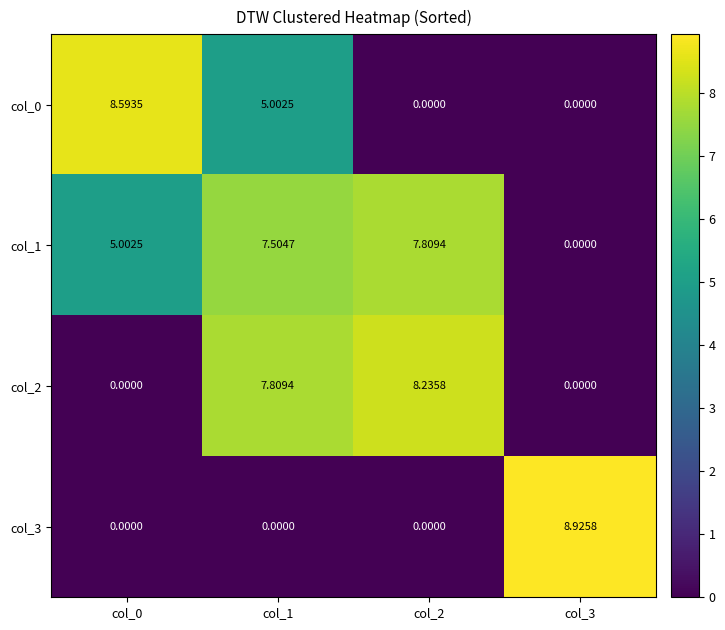

Which series has the widest spread of values?

col_3